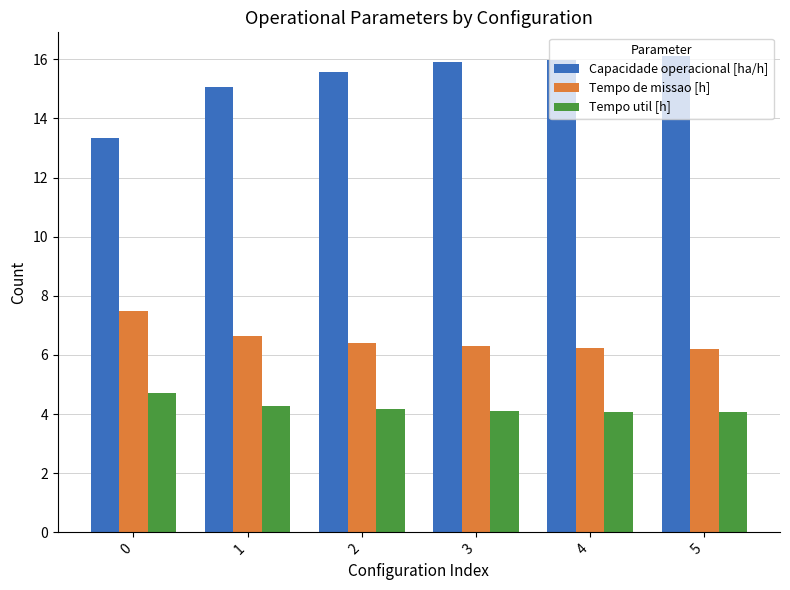

What is the total value across all series at 3?

26.3